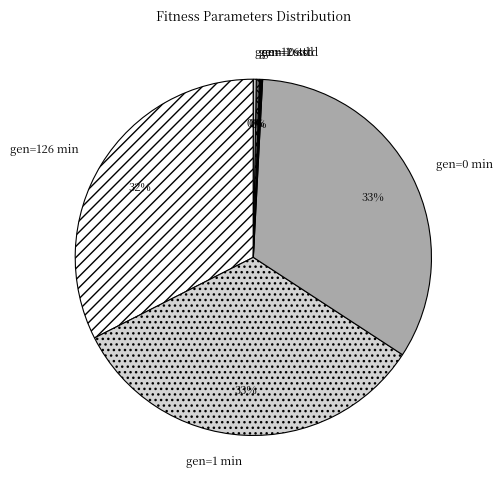

Approximately how many times larger is the value at gen=1 min compared to gen=0 min?

1.0